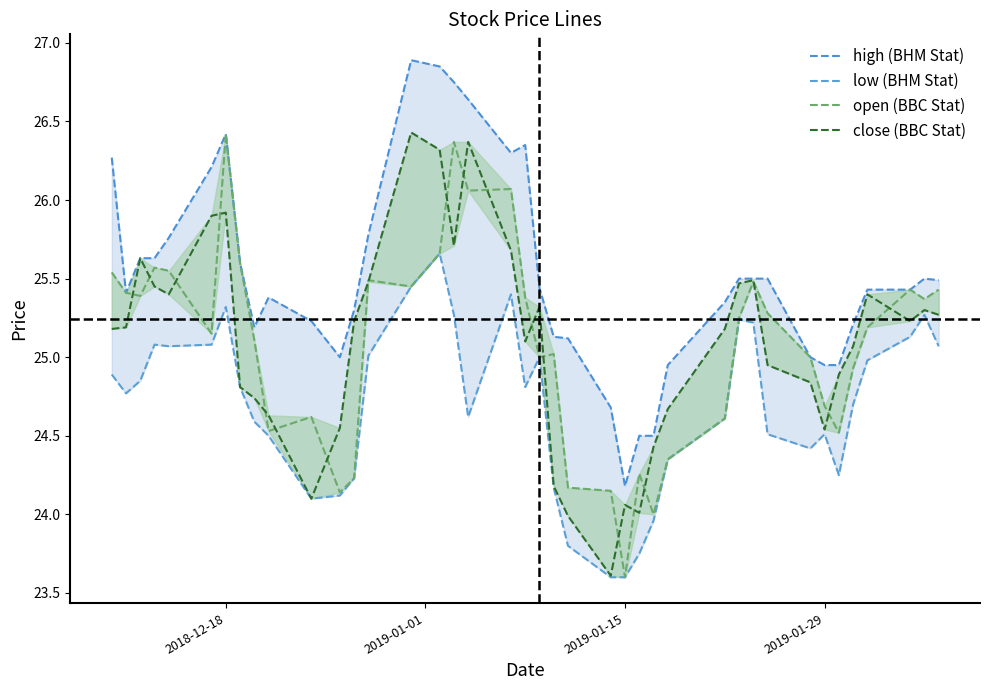

What is the difference between the maximum and minimum values in the low series?

2.1